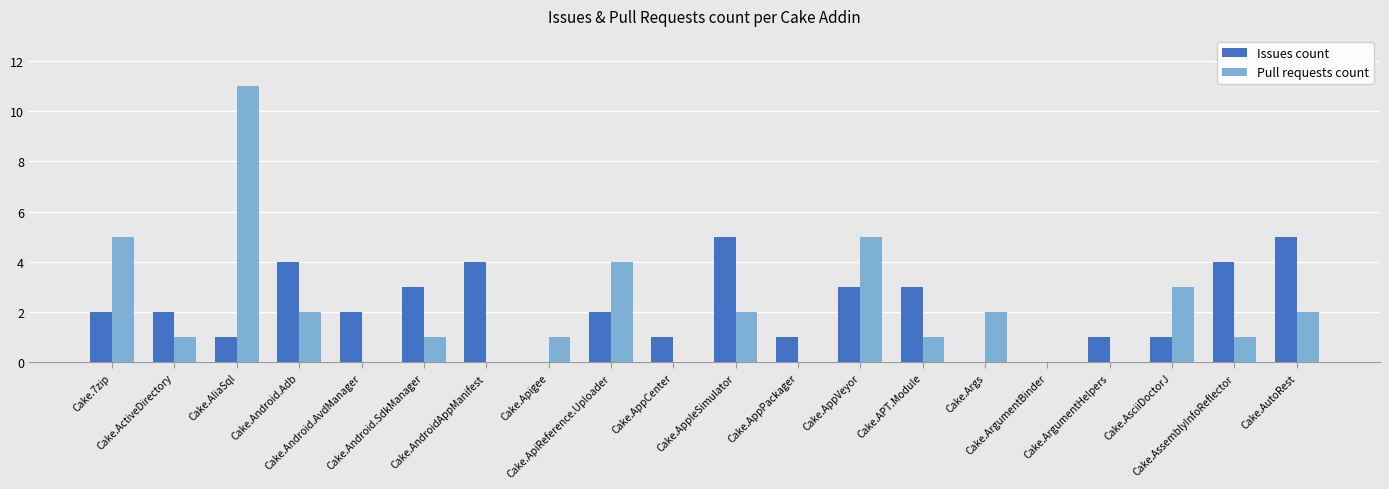

What is the difference between the Pull requests count values at Cake.AppCenter and Cake.AliaSql?

11